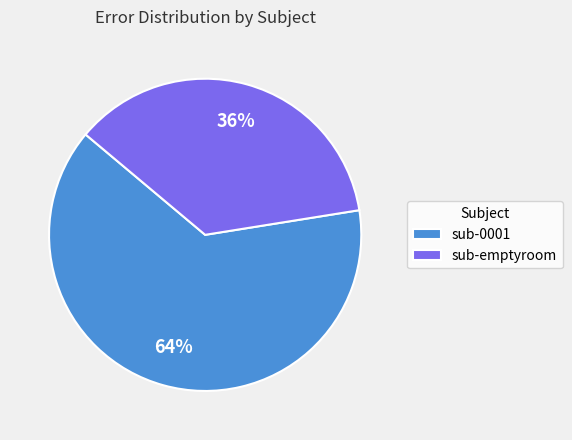

Which slice is the smallest?

sub-emptyroom